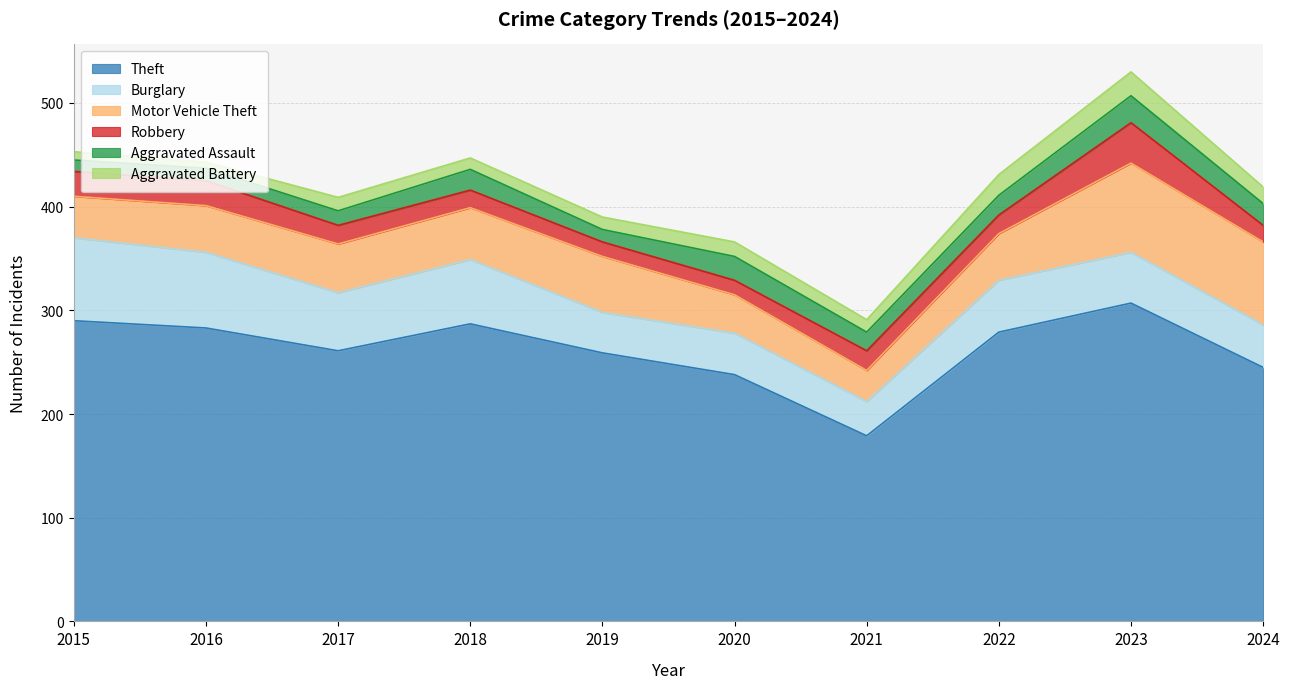

Count the number of data series in this chart.

6